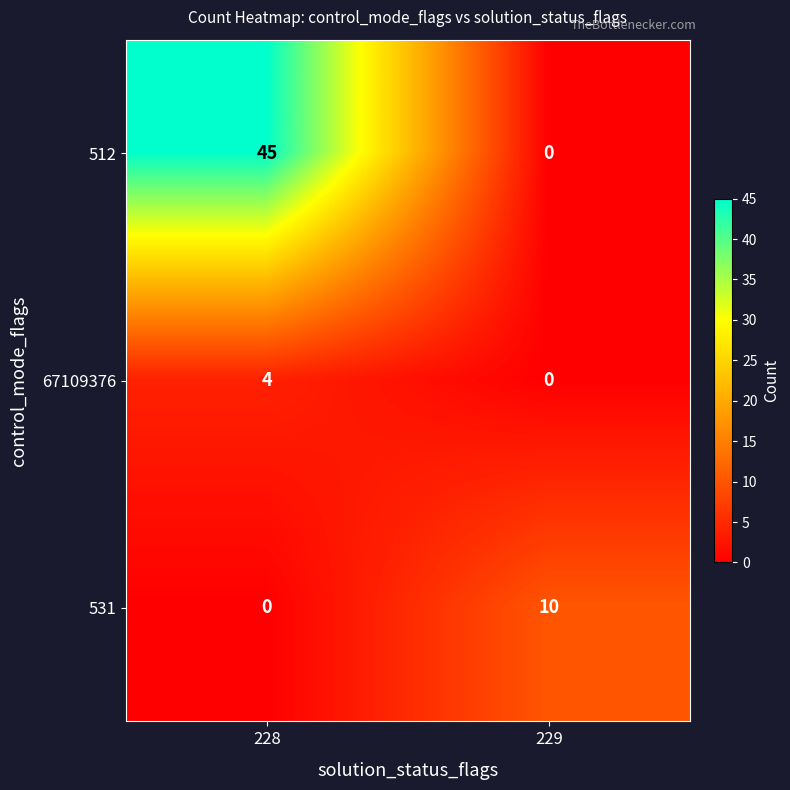

What is the difference between the maximum and minimum values in the 531 series?

10